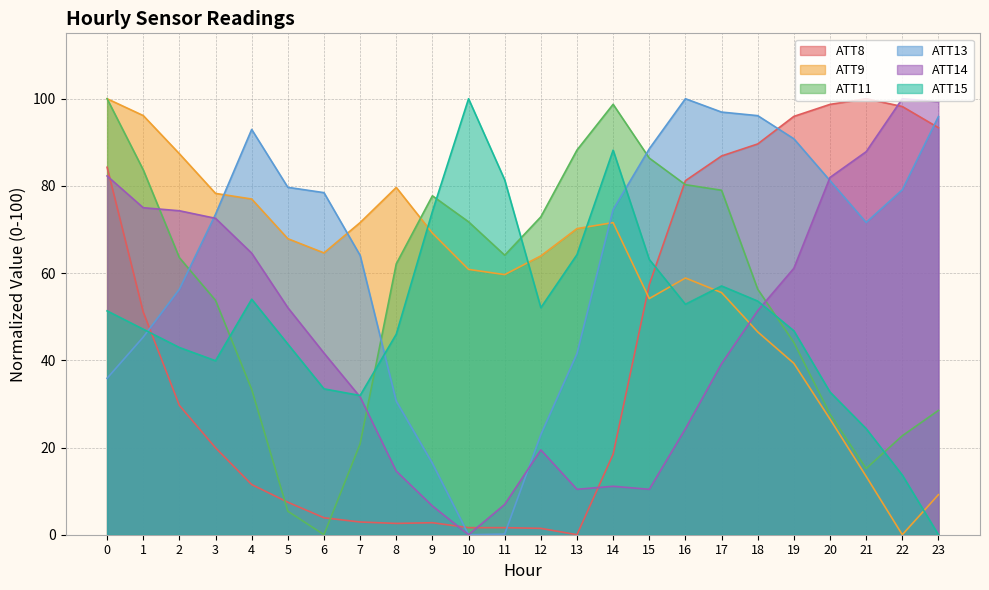

Which series has the largest total across all categories?

ATT13